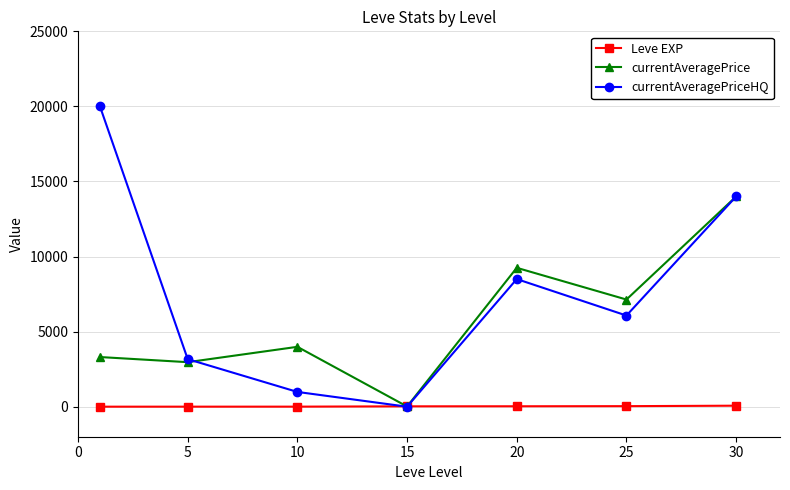

List the series in order of their overall mean, lowest first.

Leve EXP, currentAveragePrice, currentAveragePriceHQ